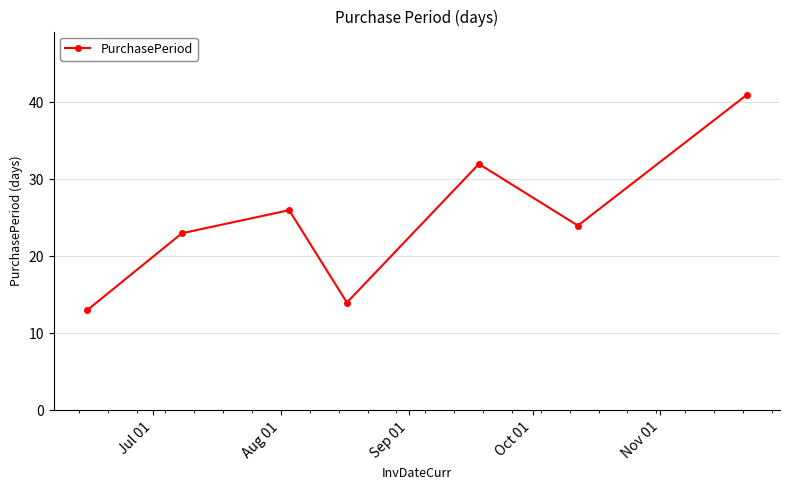

What is the difference between the second highest and second lowest values?

18